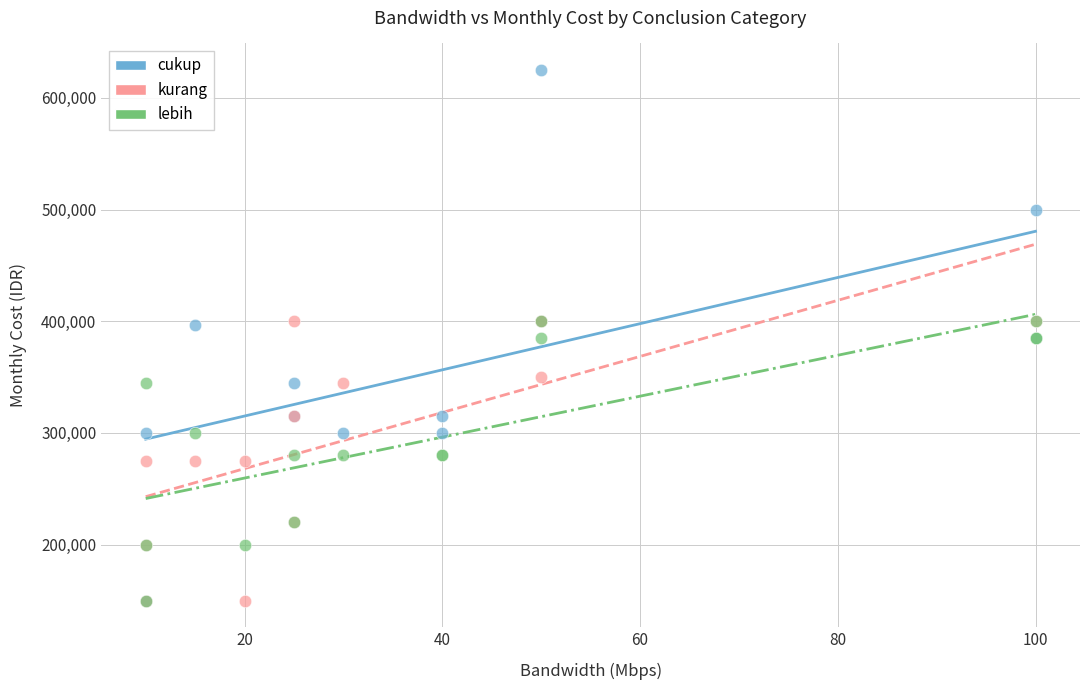

Which series contains the highest Y value?

cukup